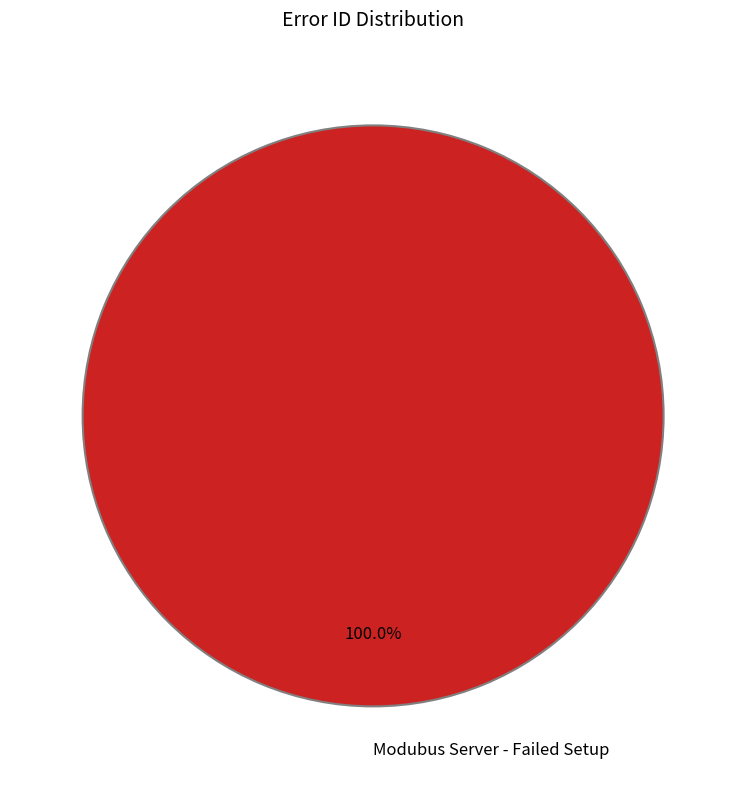

Is there any slice that represents more than half of the pie?

Yes